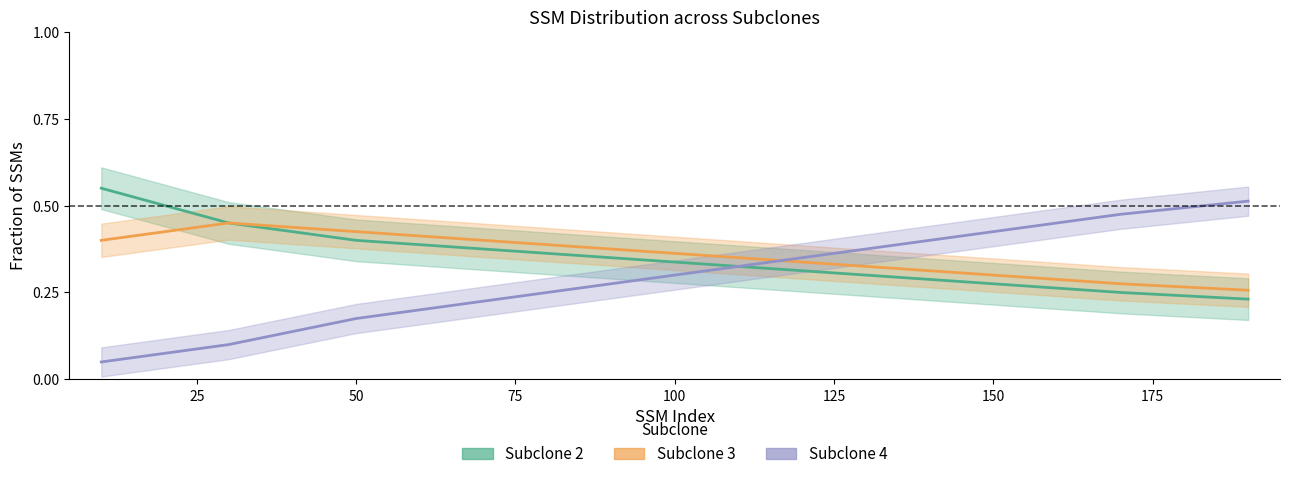

True or false: Subclone 2 has more than 0 points higher than both neighbors.

False